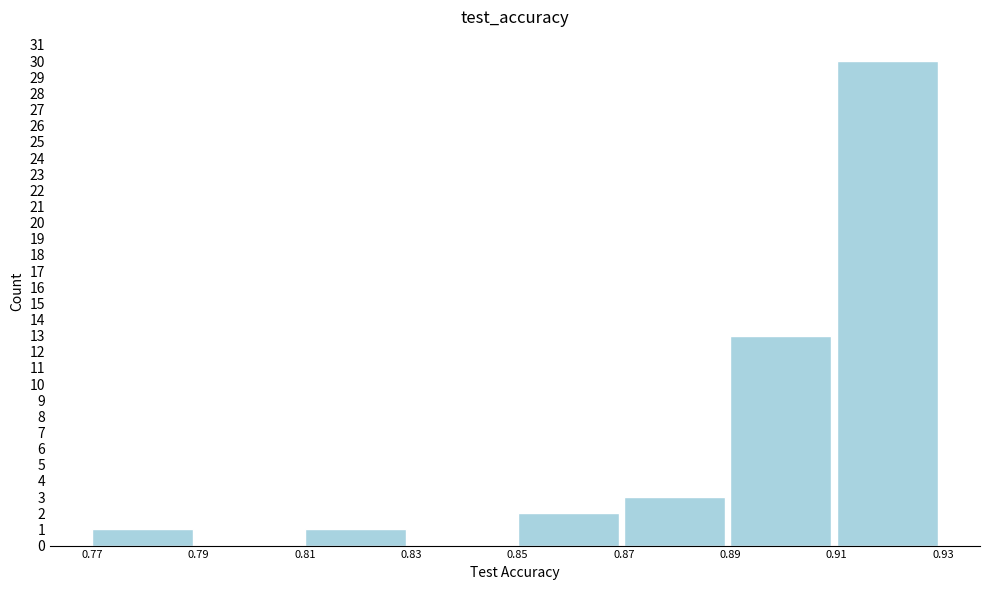

Reading left to right, list every bar in this chart as the range it spans on the x-axis followed by its height. The values are not printed on the chart, so give them approximately, as read against the axis.

0.77 to 0.79: 1
0.79 to 0.81: 0
0.81 to 0.83: 1
0.83 to 0.85: 0
0.85 to 0.87: 2
0.87 to 0.89: 3
0.89 to 0.91: 13
0.91 to 0.93: 30